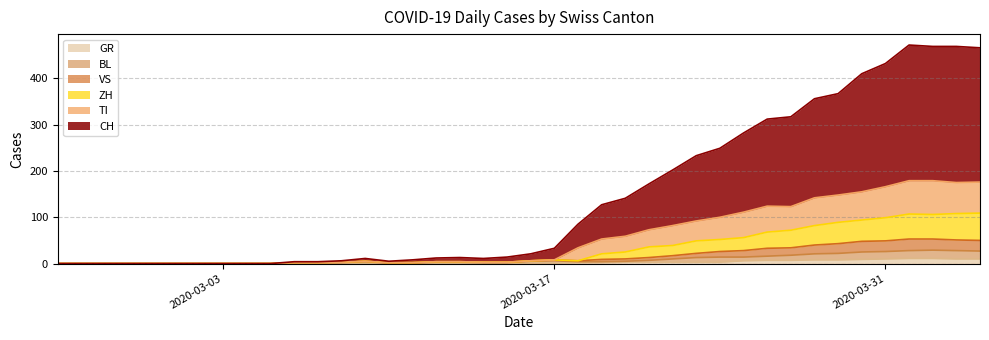

At which category does the chart reach its peak across all series?

2020-04-01